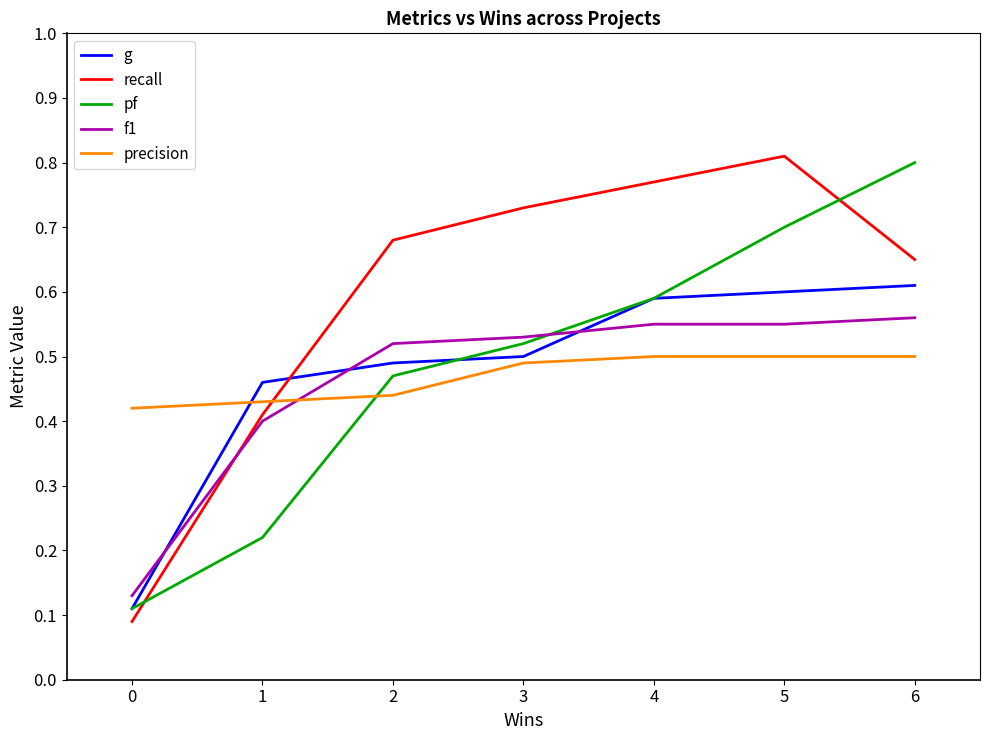

What are all the series names shown in the legend?

g, recall, pf, f1, precision